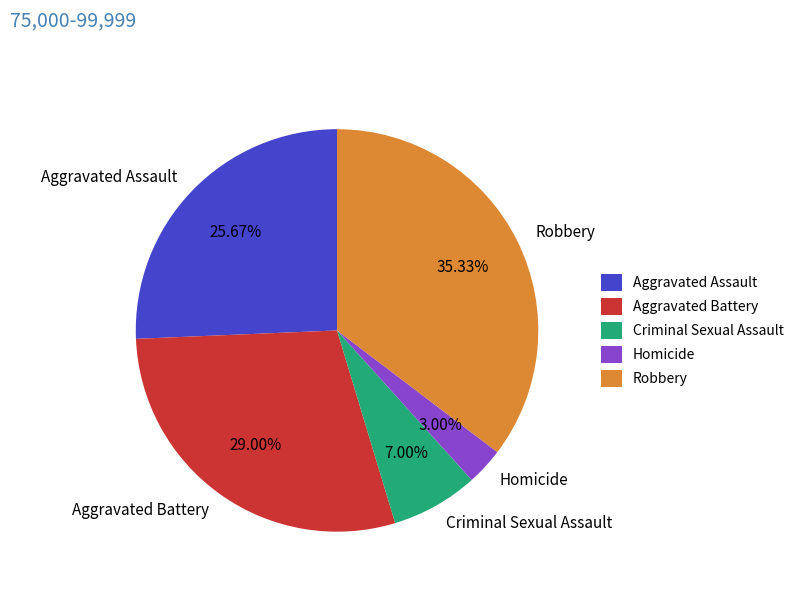

What percentage is NOT represented by Aggravated Battery?

71.0%